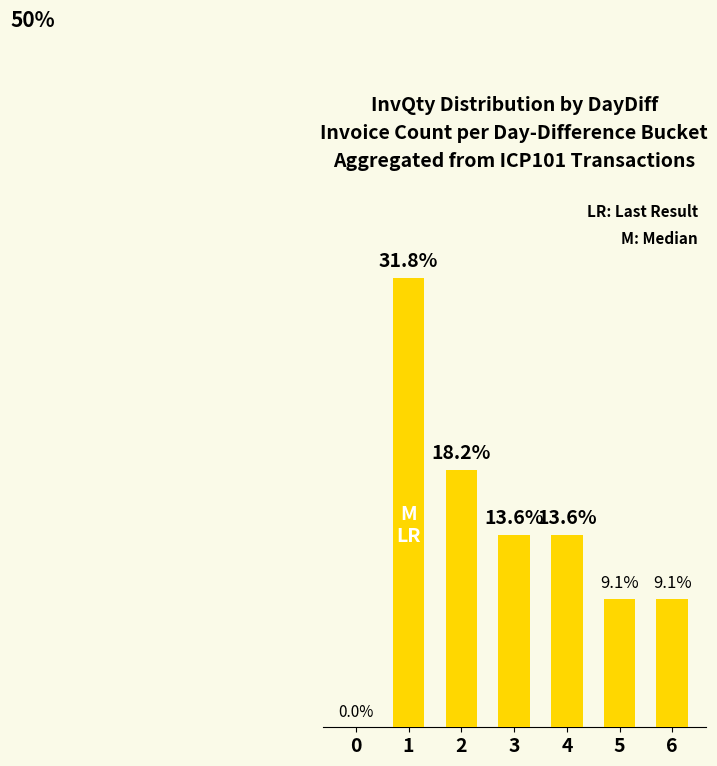

Where does the data first go above 13?

1